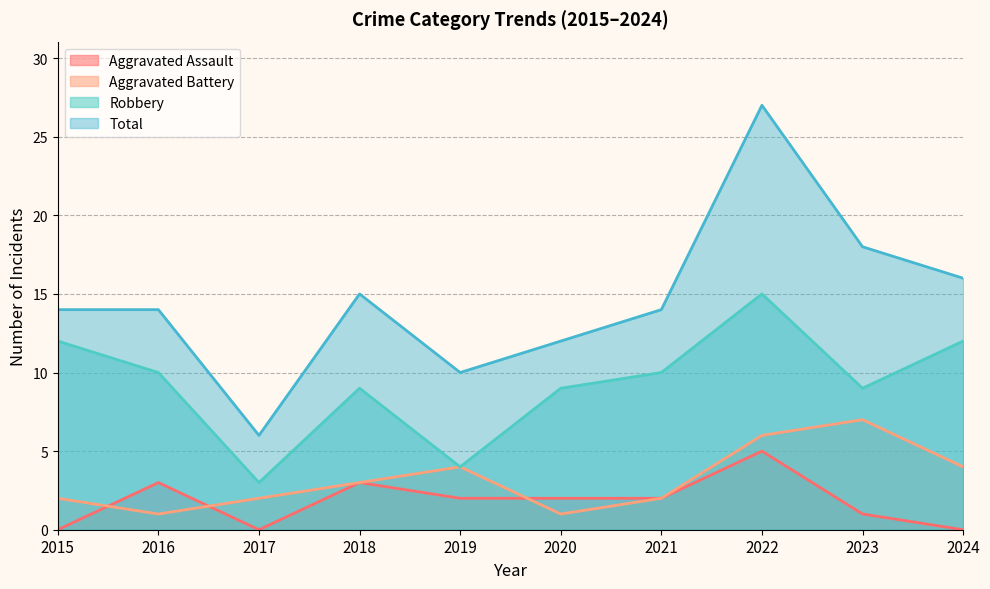

True or false: Robbery has more than 1 interior local peaks.

True